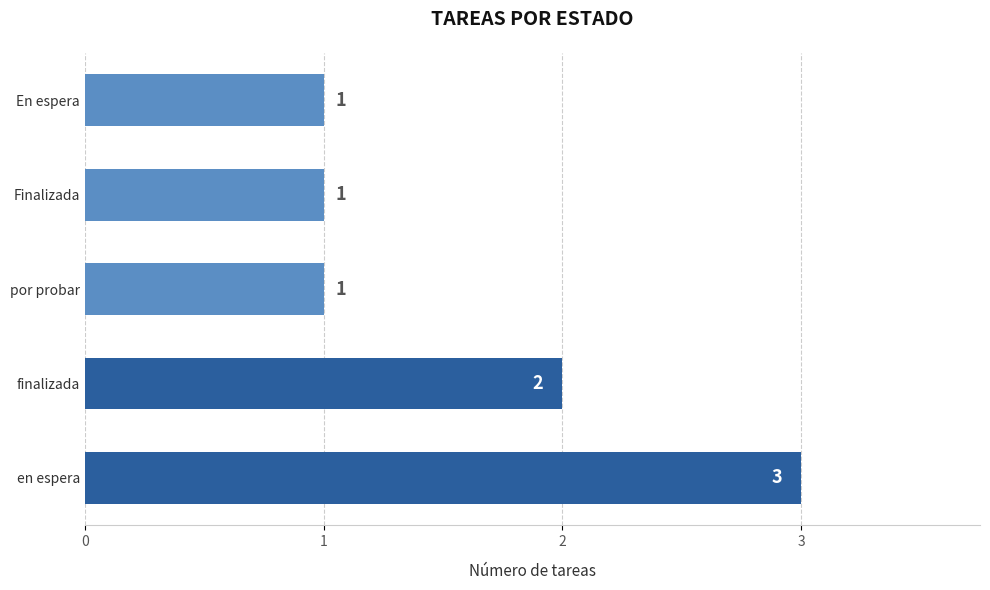

How many bars are there in total?

5